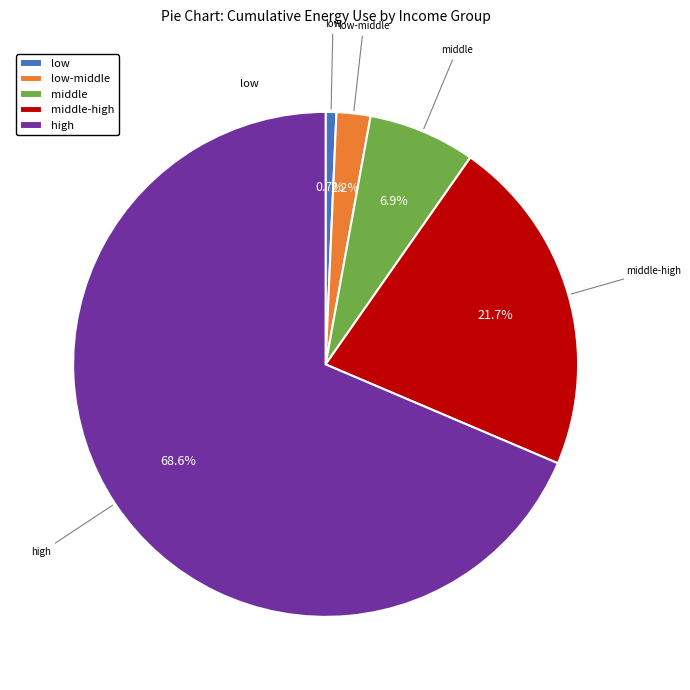

To the nearest percent, what is the difference between the middle and low slice percentages?

6%